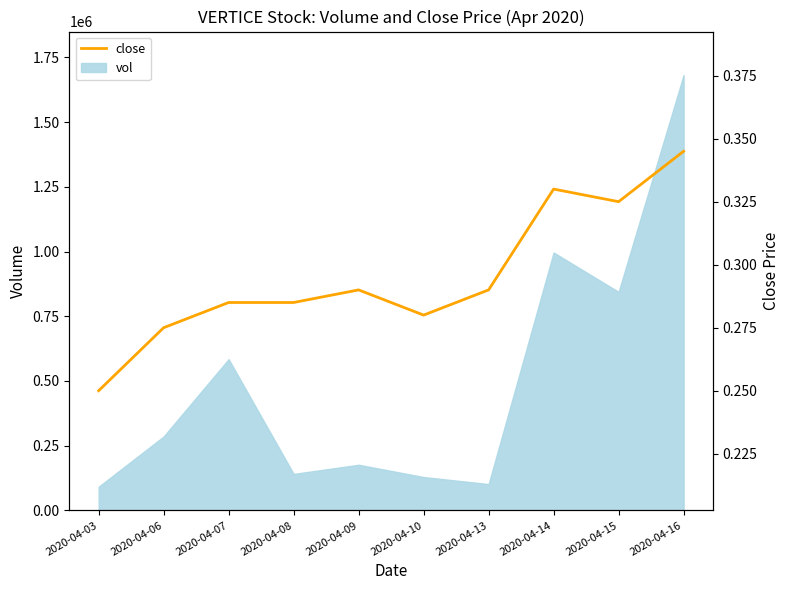

How many data points does each series have?

10